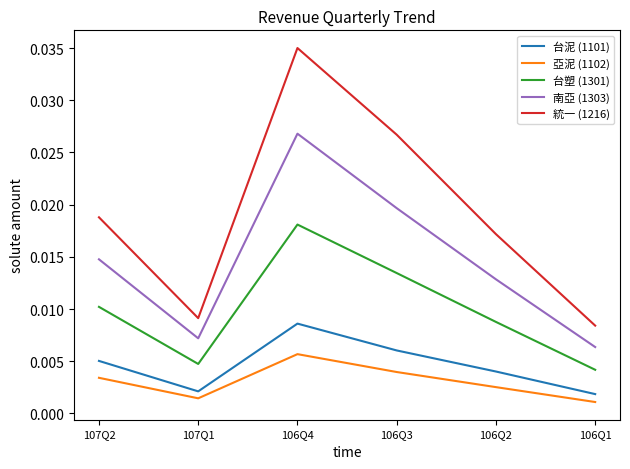

How many interior local peaks does the 統一 (1216) series have?

1